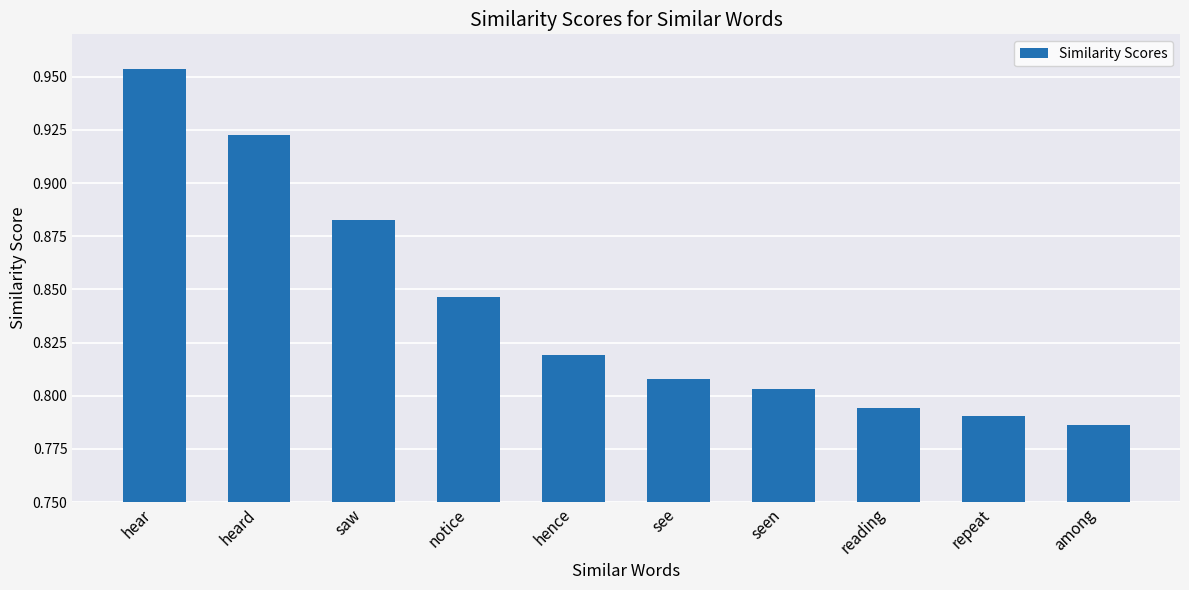

At which category does the chart reach its peak across all series?

hear